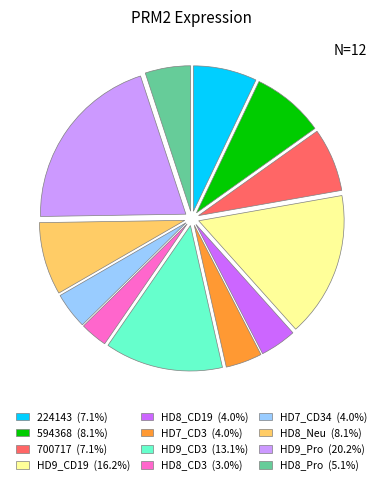

Does any single category account for the majority?

No